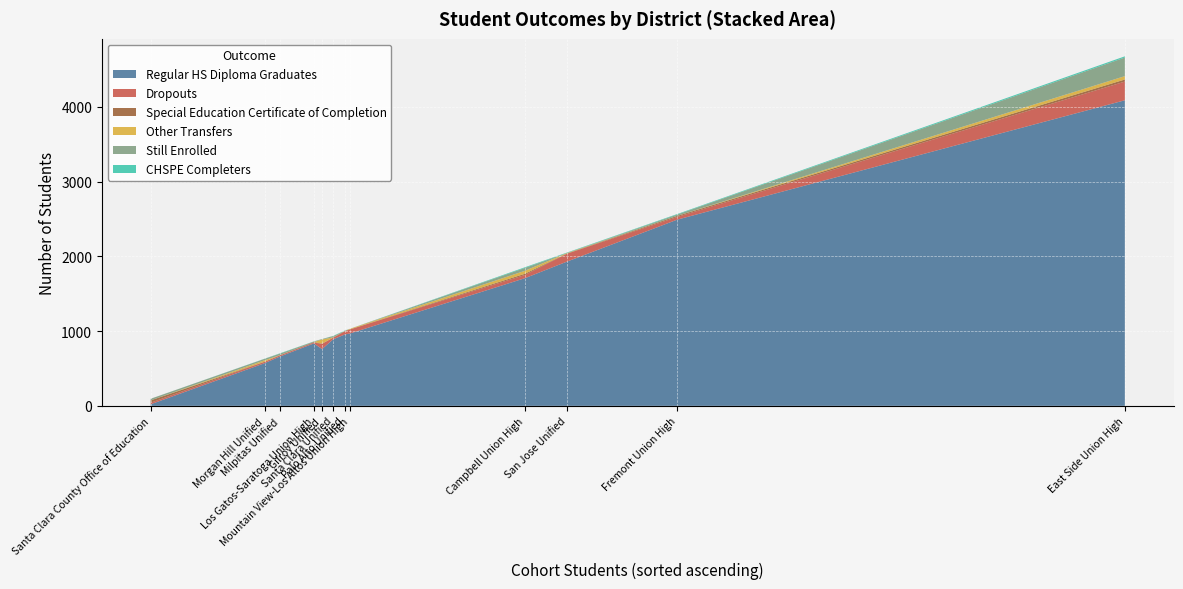

What is the maximum value for Regular HS Diploma Graduates?

4088